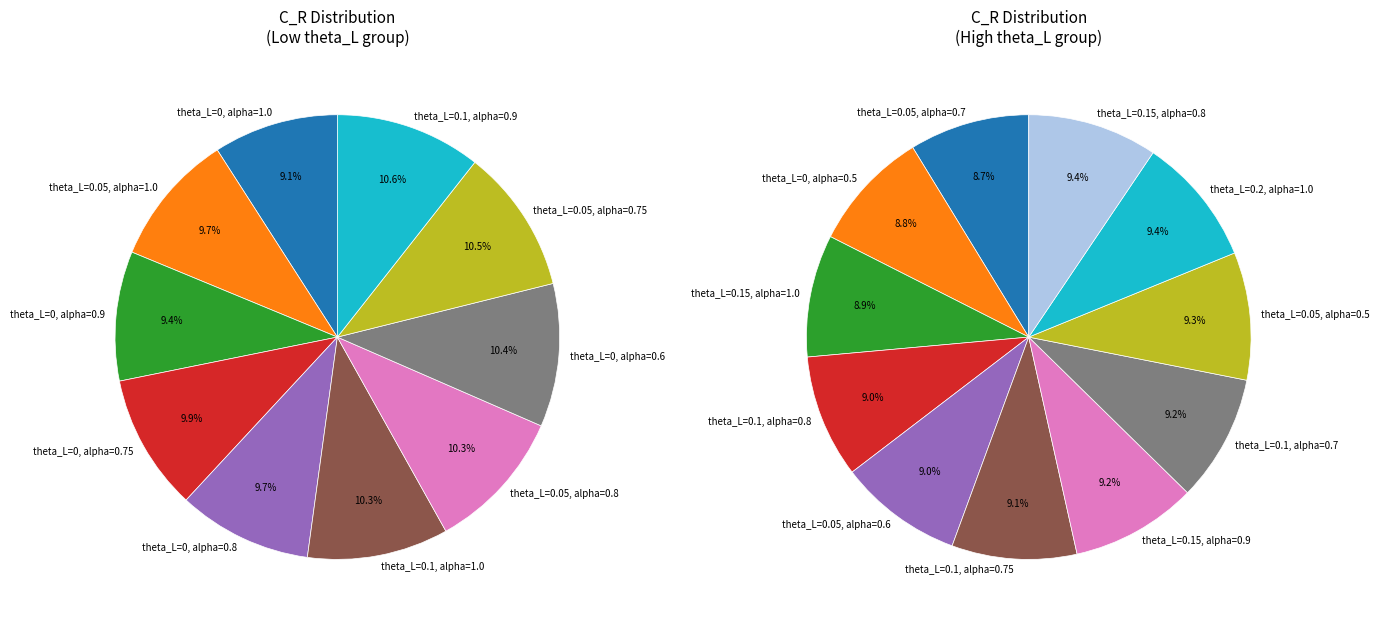

Rank the categories by value from lowest to highest.

theta_L=0, alpha=1.0, theta_L=0, alpha=0.9, theta_L=0.05, alpha=1.0, theta_L=0, alpha=0.8, theta_L=0, alpha=0.75, theta_L=0.1, alpha=1.0, theta_L=0.05, alpha=0.8, theta_L=0, alpha=0.6, theta_L=0.05, alpha=0.75, theta_L=0.1, alpha=0.9, theta_L=0.05, alpha=0.7, theta_L=0, alpha=0.5, theta_L=0.15, alpha=1.0, theta_L=0.1, alpha=0.8, theta_L=0.05, alpha=0.6, theta_L=0.1, alpha=0.75, theta_L=0.15, alpha=0.9, theta_L=0.1, alpha=0.7, theta_L=0.05, alpha=0.5, theta_L=0.2, alpha=1.0, theta_L=0.15, alpha=0.8